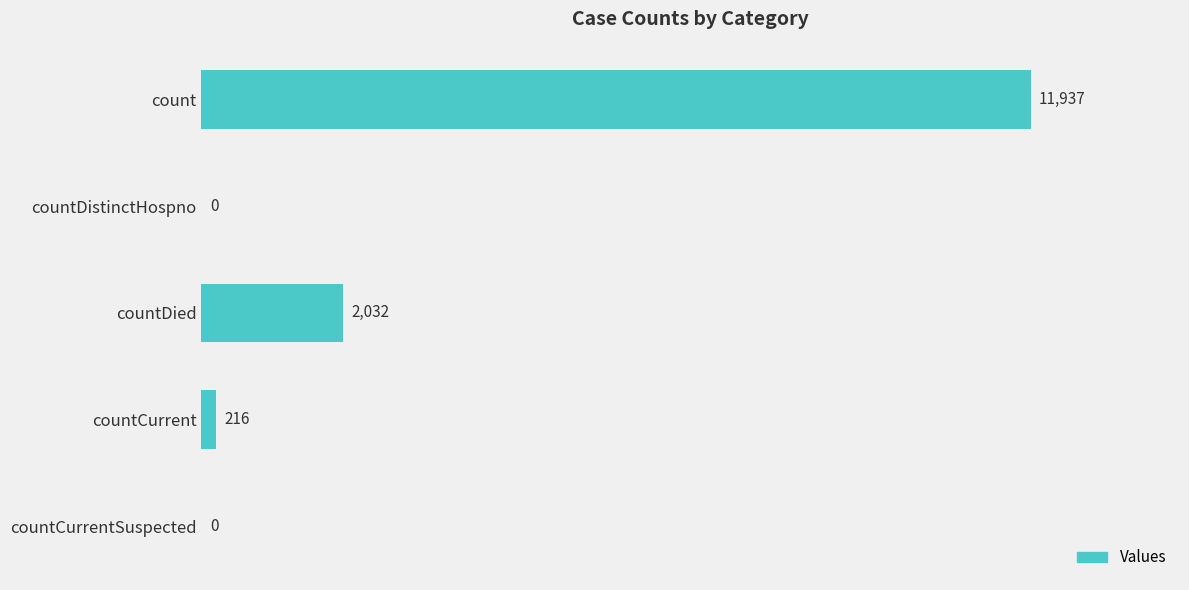

Which label corresponds to the largest value in the chart?

count